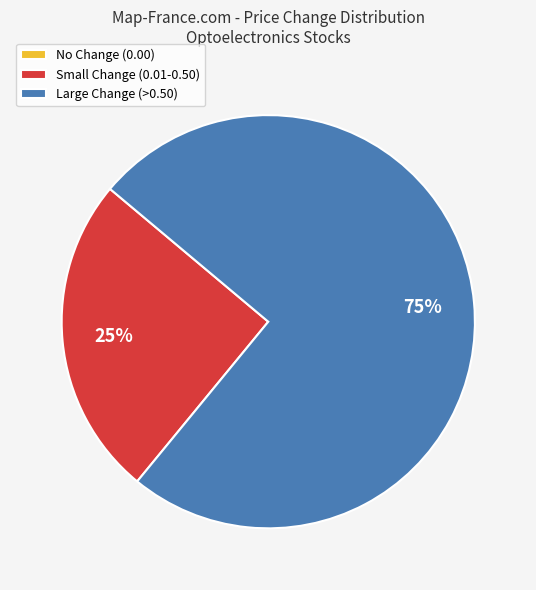

To the nearest percent, what is the difference between the largest and smallest slice percentages?

75%